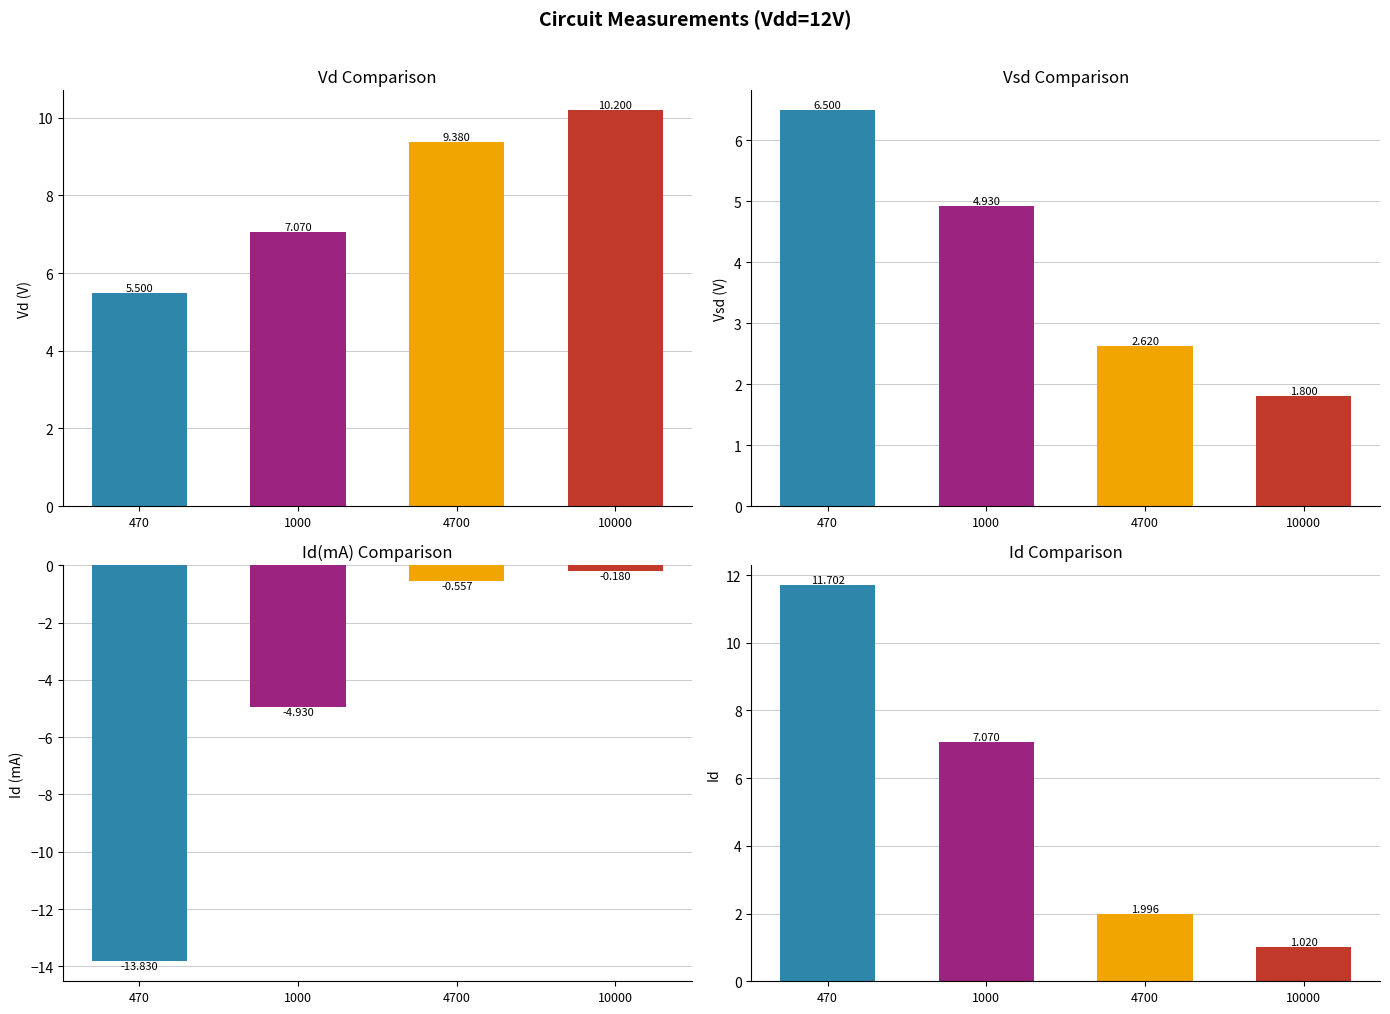

What is the value of the Vsd bar at the 4th from the left?

1.8